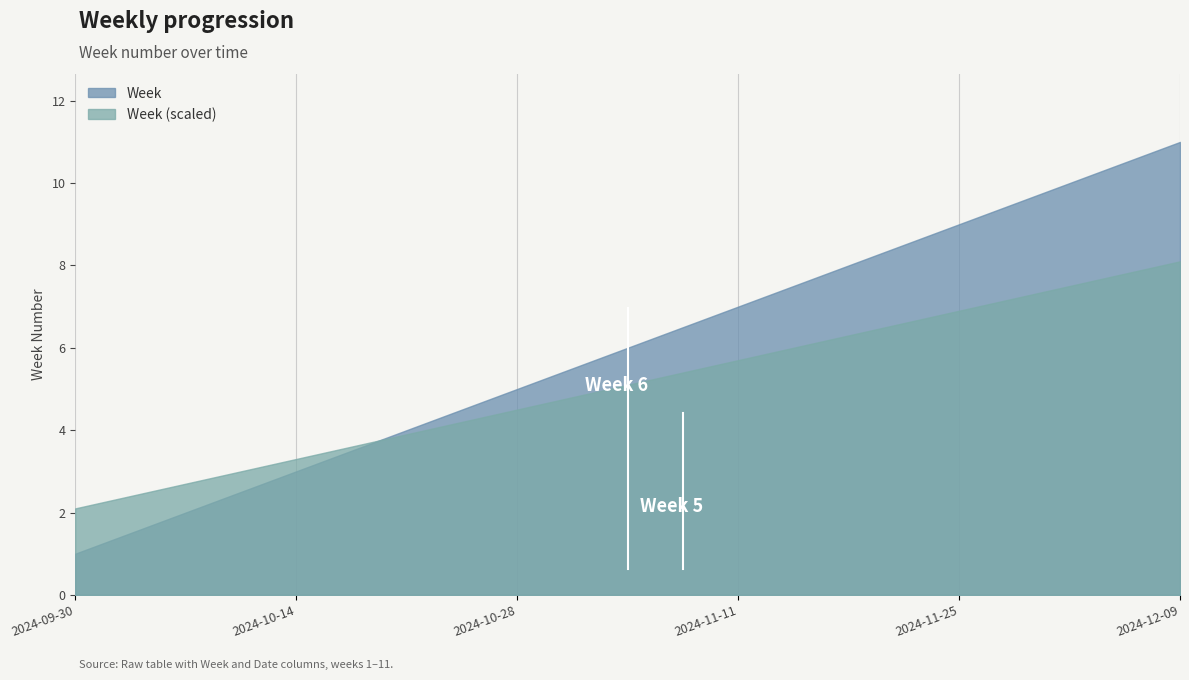

How many values are between 3 and 9?

7